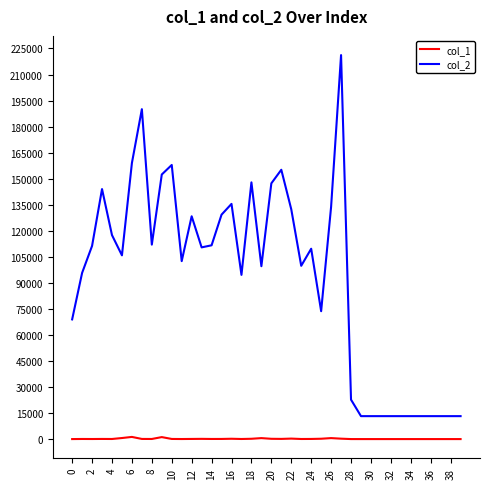

True or false: col_2 and col_1 cross at least once.

False